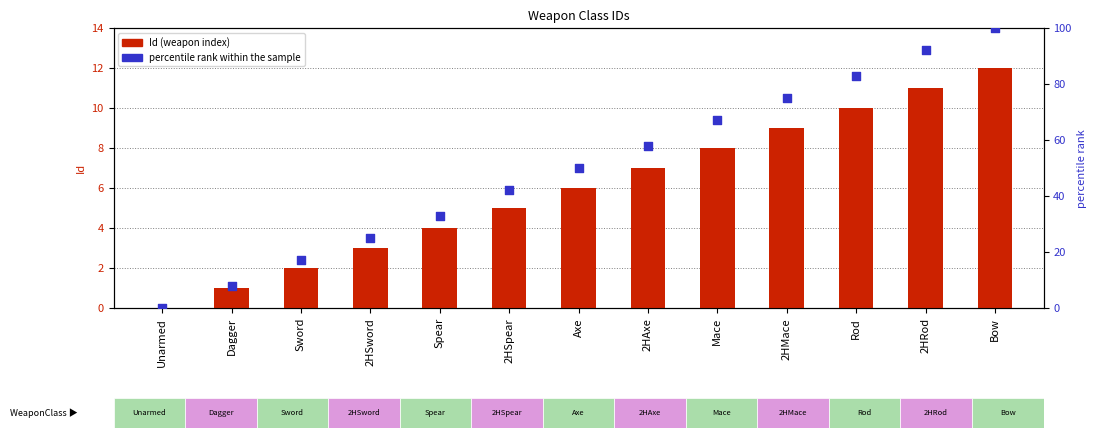

Which series has the largest Y range (max minus min)?

percentile rank within the sample